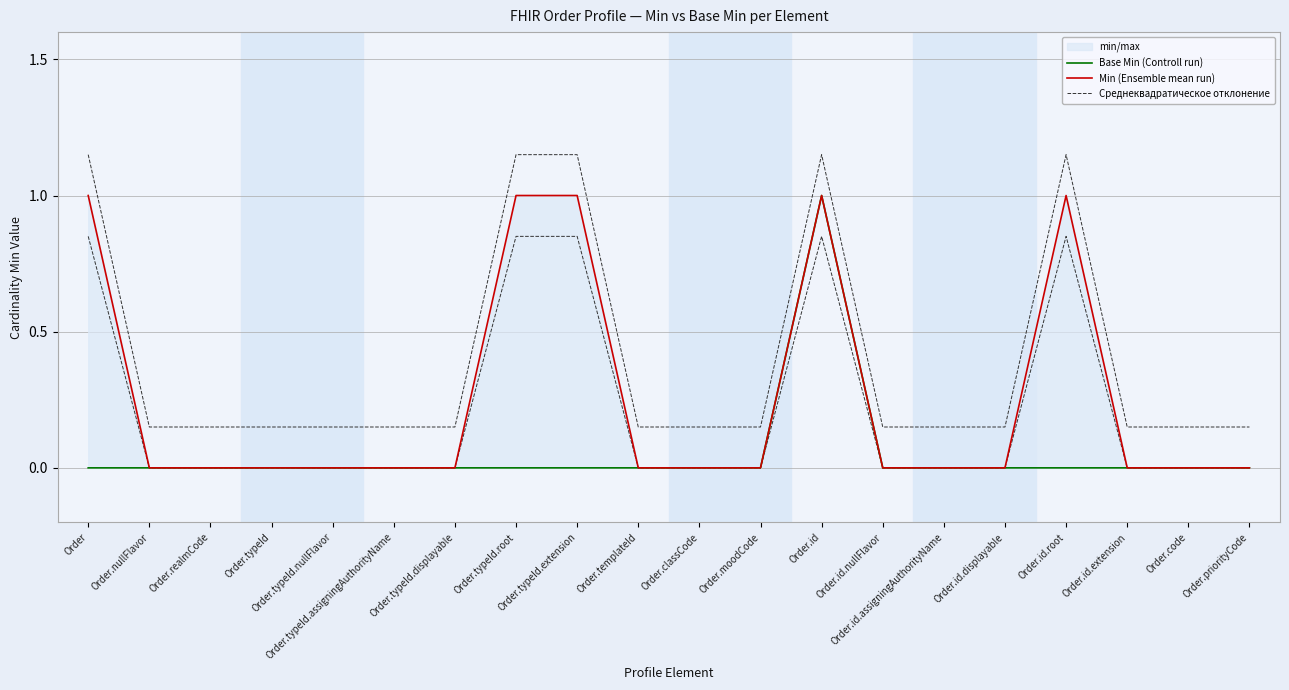

Where is Min (Ensemble mean run) nearest to the value 0?

Order.nullFlavor